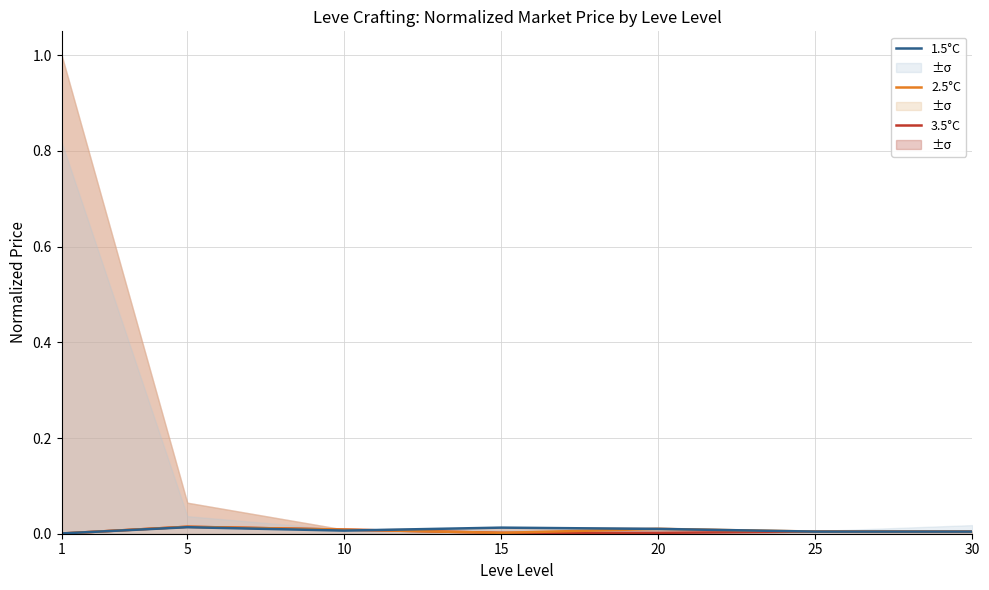

Which series has the largest total across all categories?

1.5°C